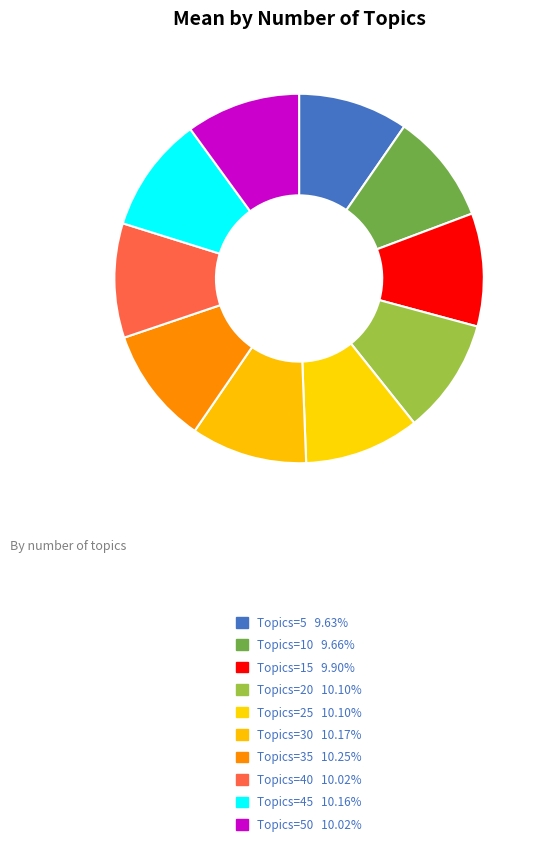

Count the number of slices in the pie.

10